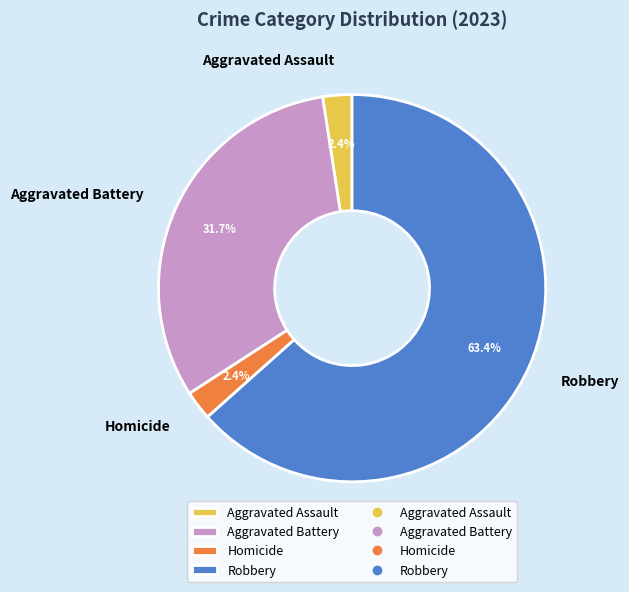

Do Aggravated Assault and Homicide together represent more than half of the pie?

No